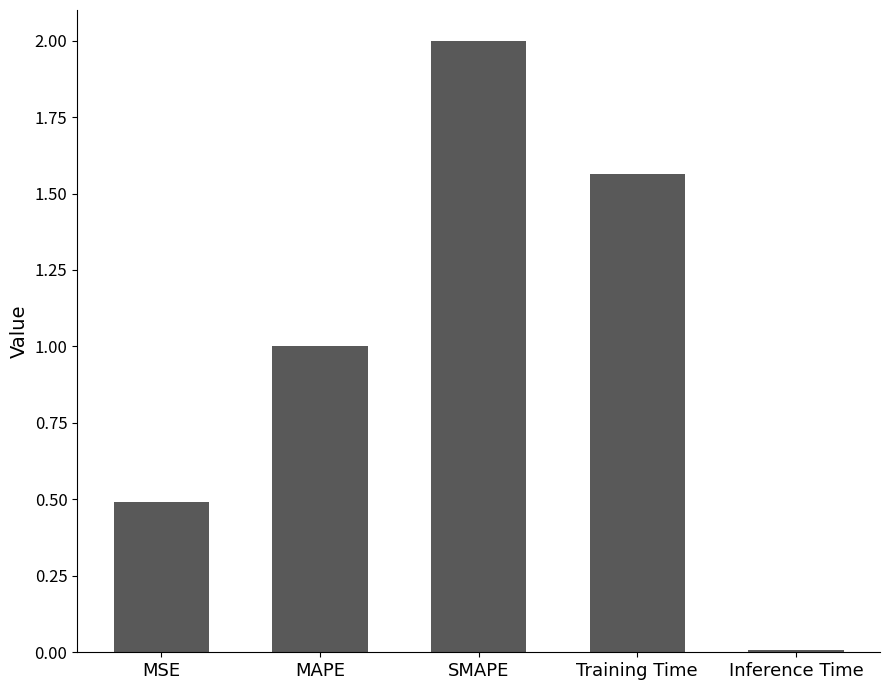

Which category has the lowest value across all series?

Inference Time